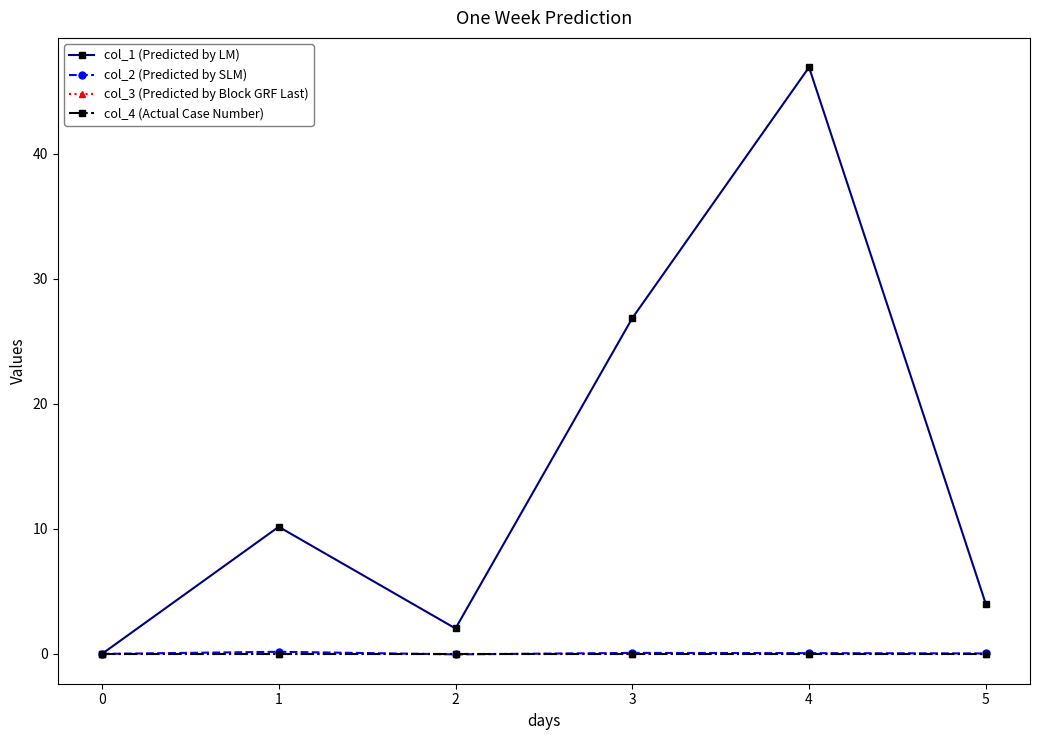

Which series has the largest total across all categories?

col_1 (Predicted by LM)